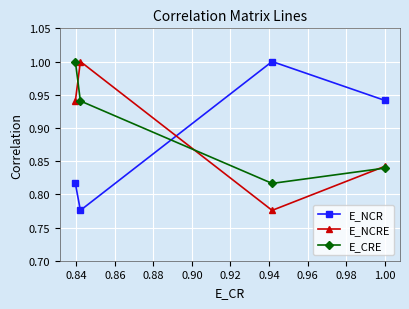

What is the greatest value displayed?

1.0